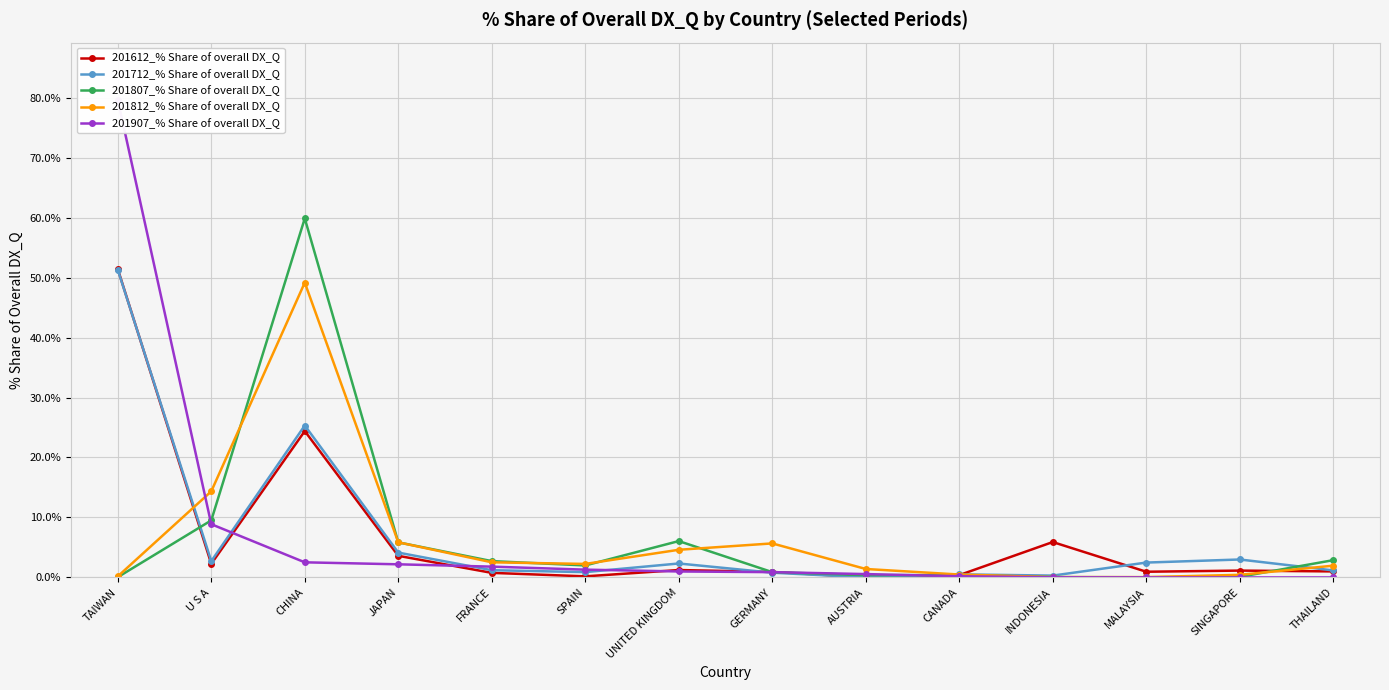

True or false: 201907_% Share of overall DX_Q has more than 0 points higher than both neighbors.

False